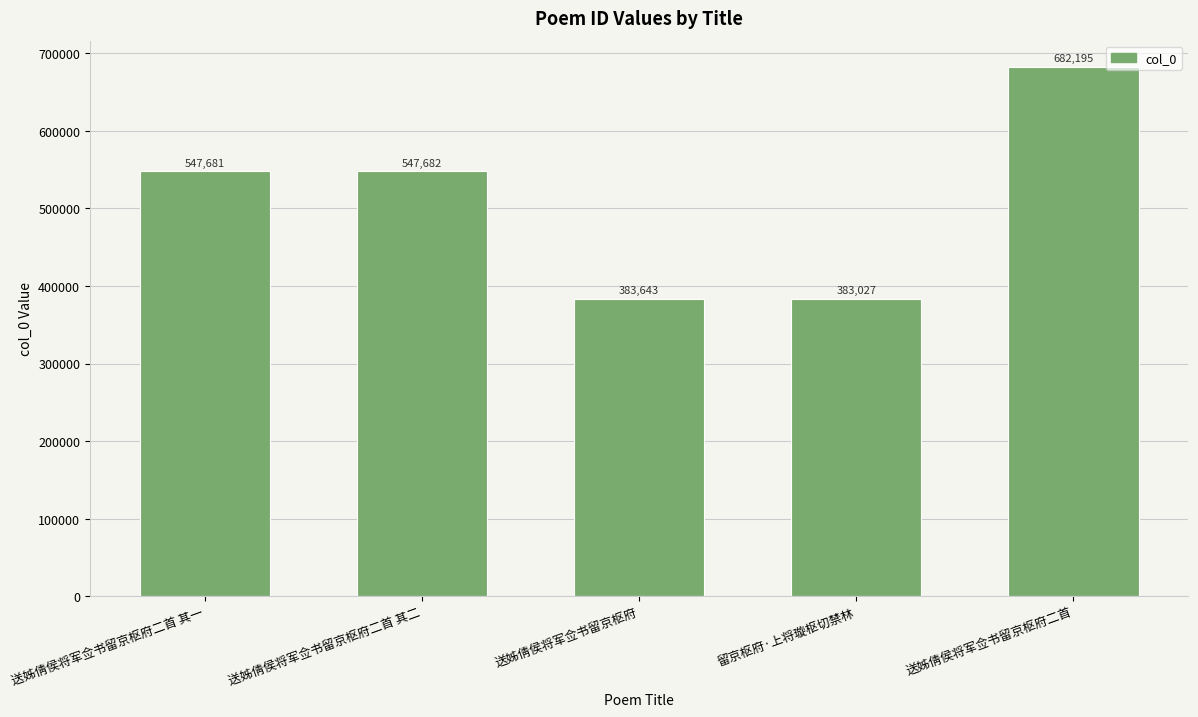

True or false: the data shows 547681 at 送姊倩侯将军佥书留京枢府二首 其一.

True